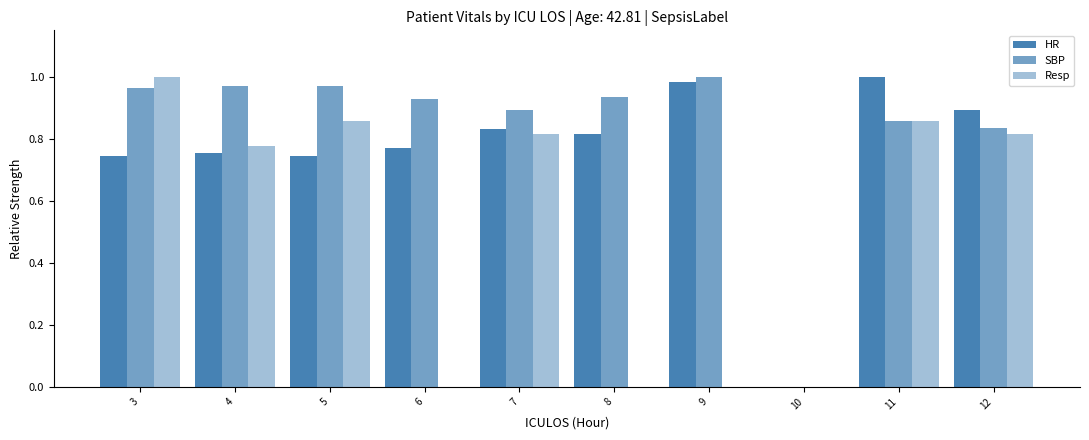

Count the number of data series in this chart.

3